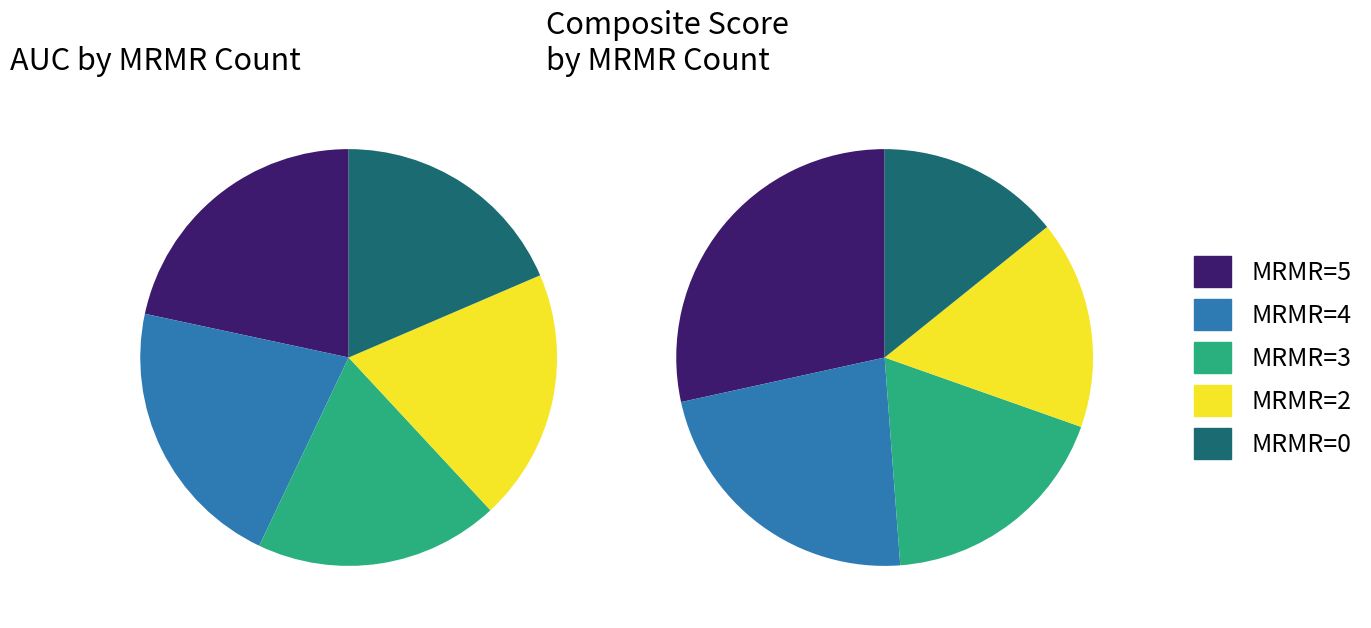

True or false: MRMR=5 accounts for 22% of the total.

True